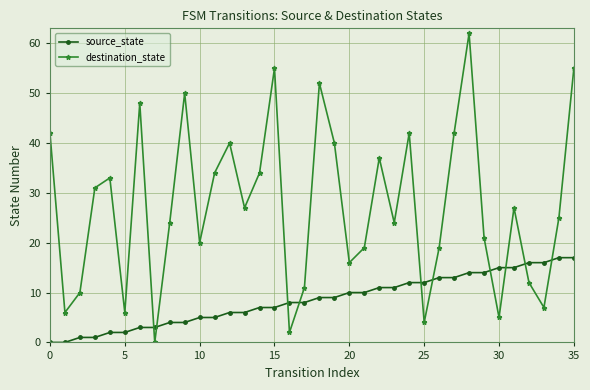

Which series has the largest total across all categories?

destination_state